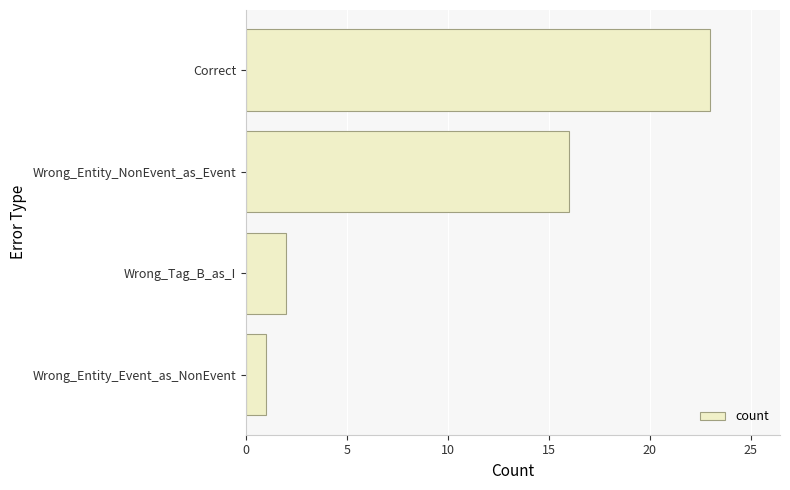

Rank the categories by value from highest to lowest.

Correct, Wrong_Entity_NonEvent_as_Event, Wrong_Tag_B_as_I, Wrong_Entity_Event_as_NonEvent